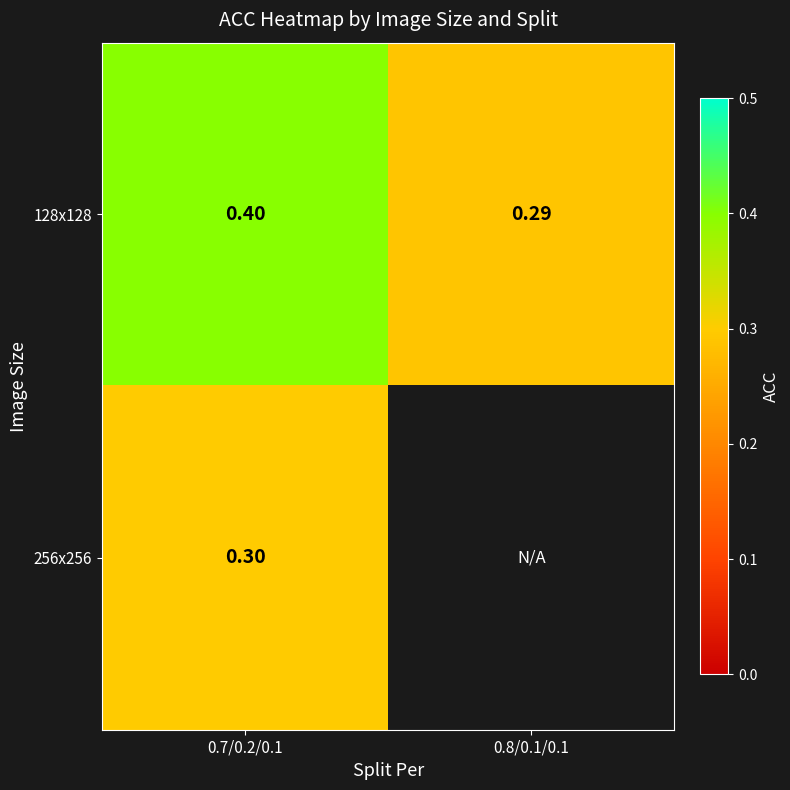

Is the value of 256x256 at 0.7/0.2/0.1 greater than the value of 128x128 at 0.8/0.1/0.1?

Yes